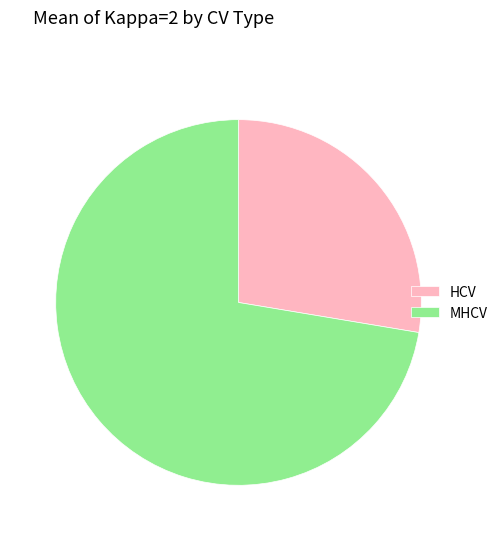

What is the ratio of the value at MHCV to the value at HCV?

2.6